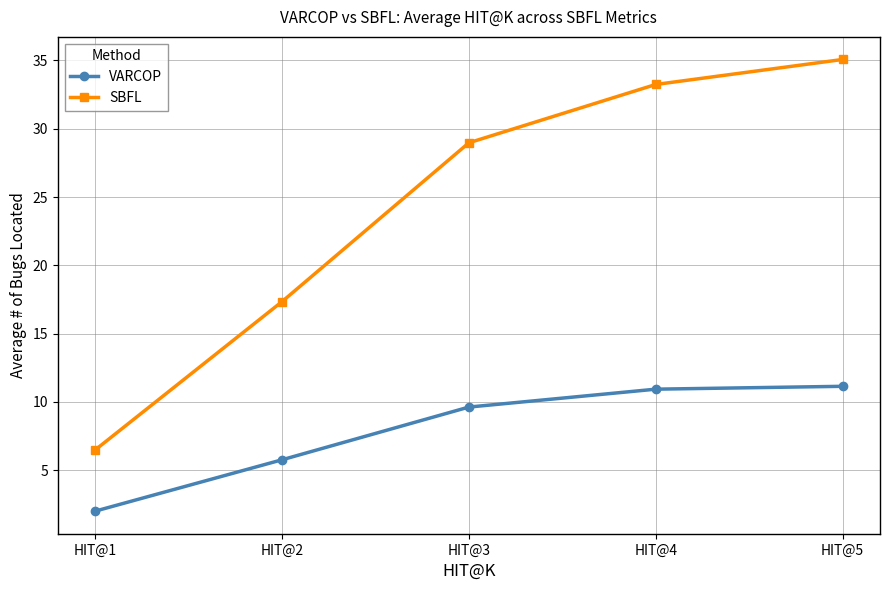

How many lines are shown in the chart?

2